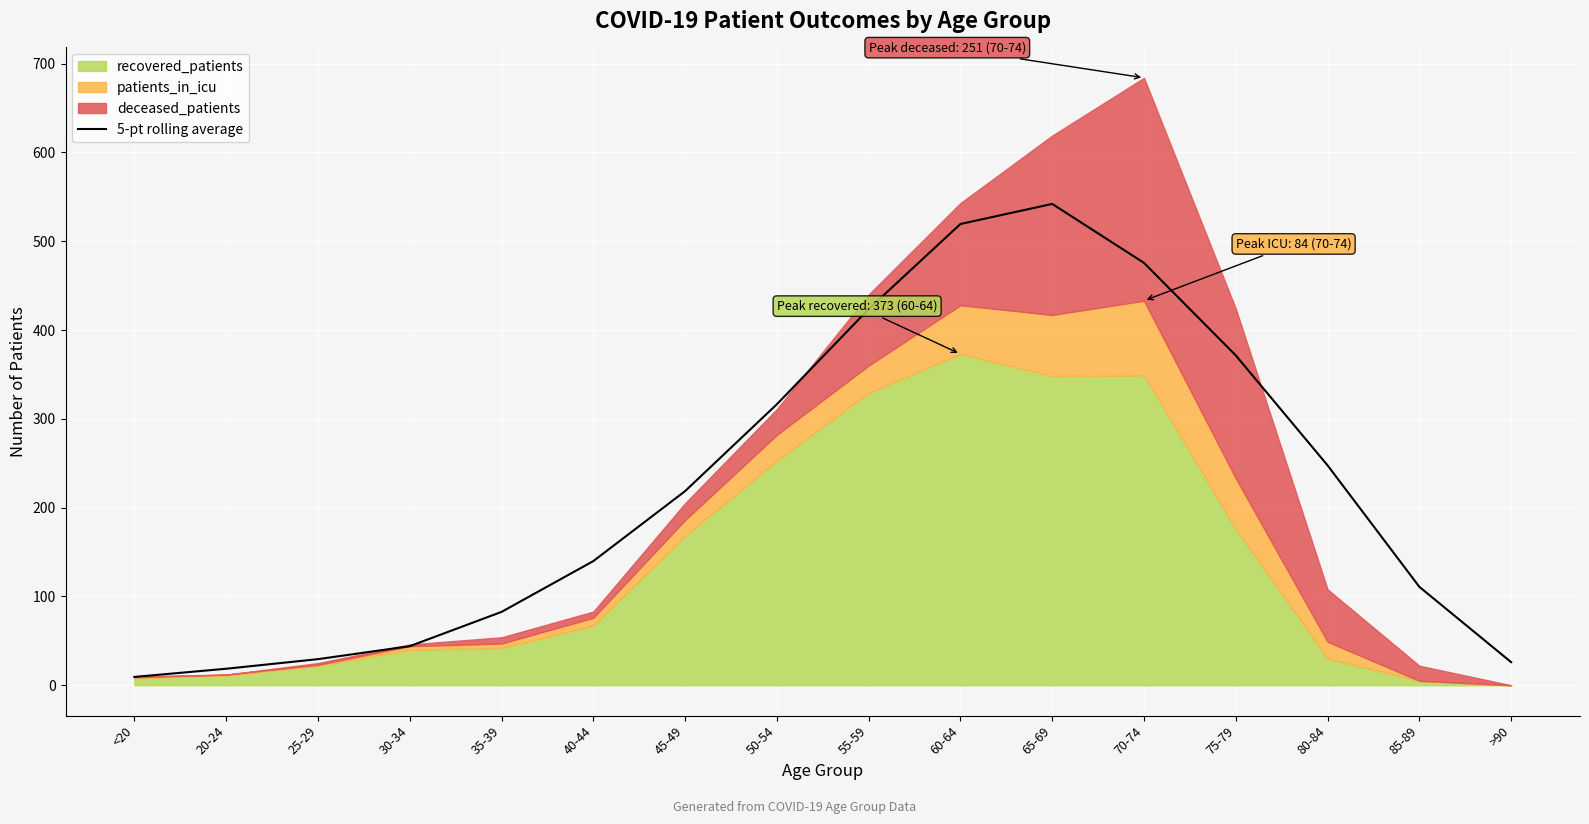

How many data points does each series have?

16